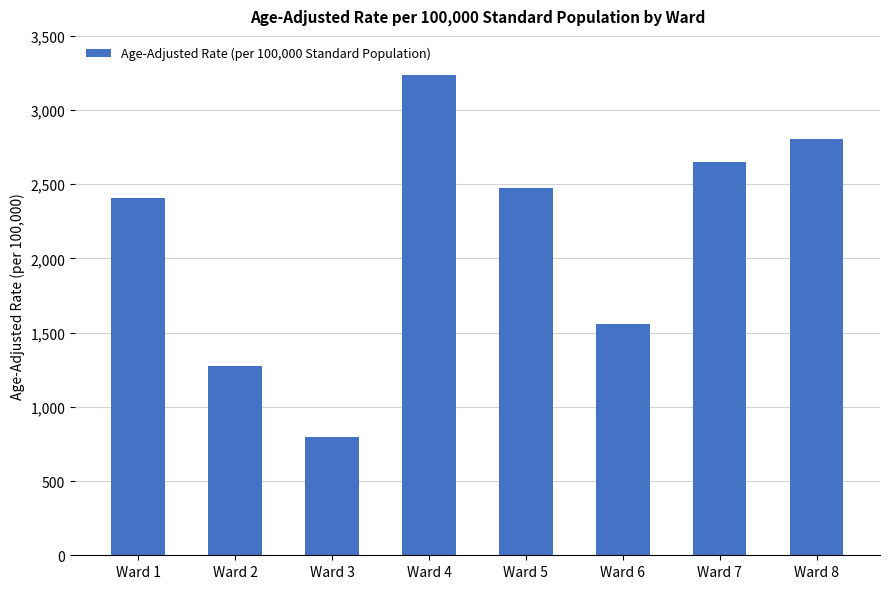

What is the approximate value at Ward 7?

2651.4